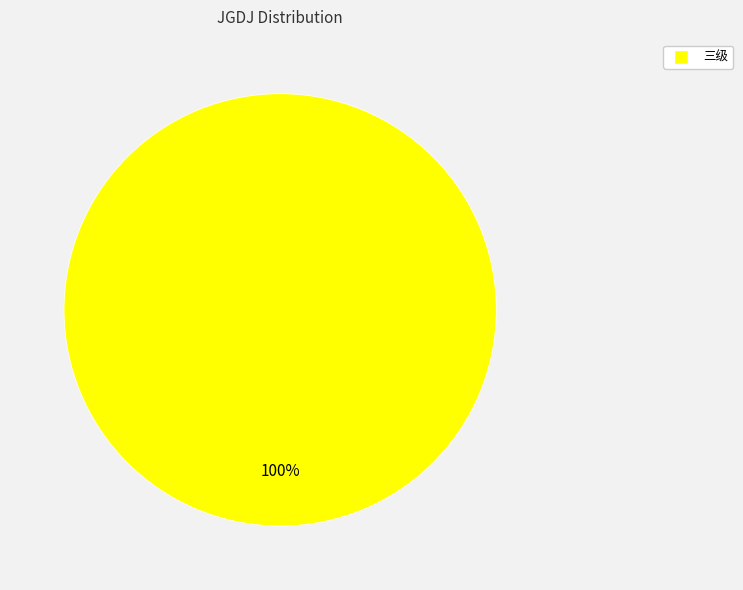

Does any single category account for the majority?

Yes